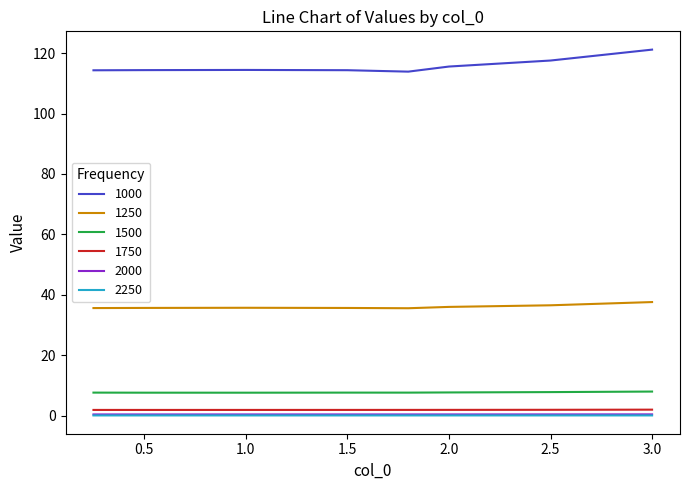

What is the lowest value of the 1500 series?

7.6